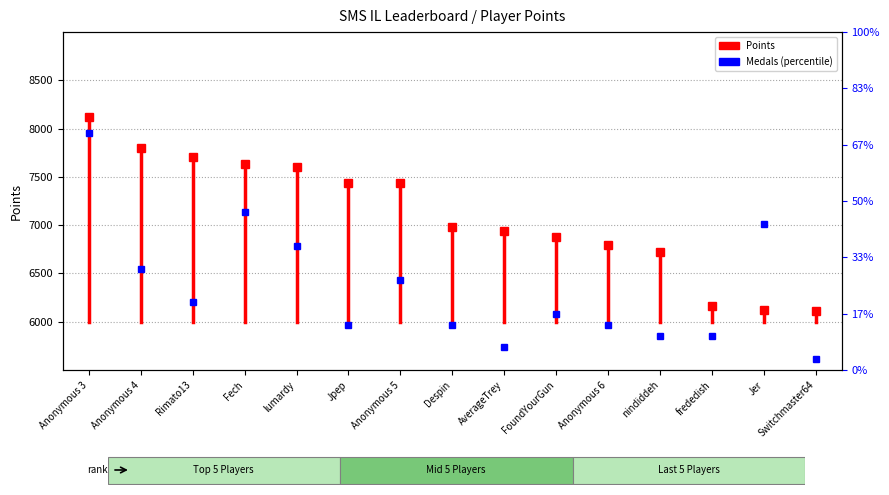

What is the average value?

7060